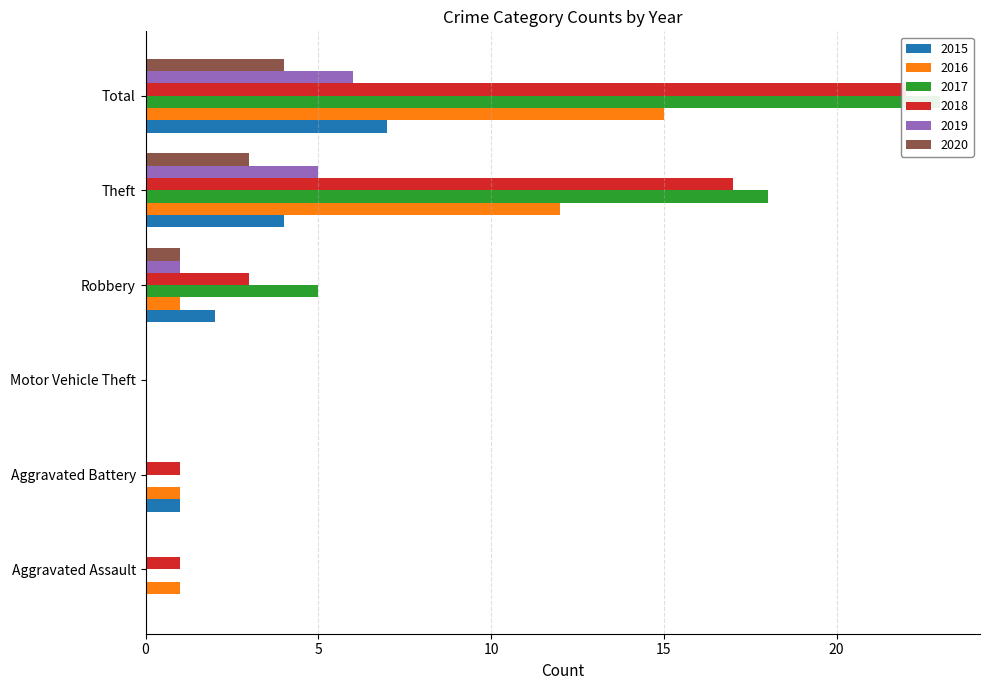

Which category has the highest value across all series?

Total